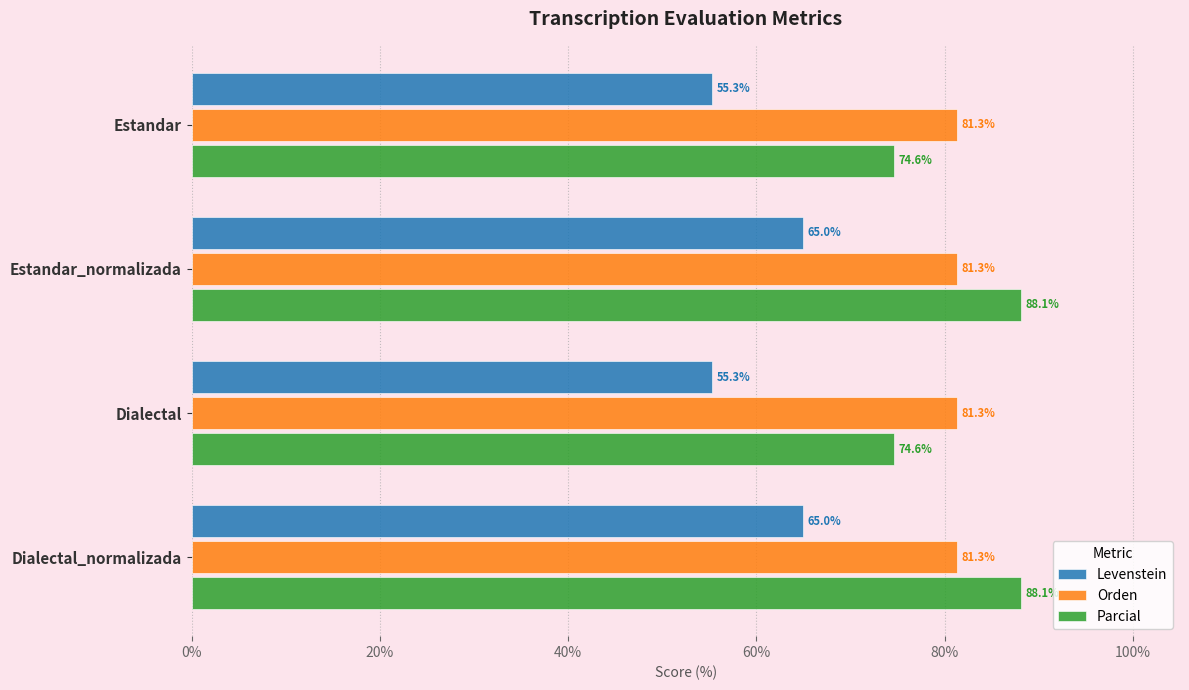

How many series are shown in this chart?

3